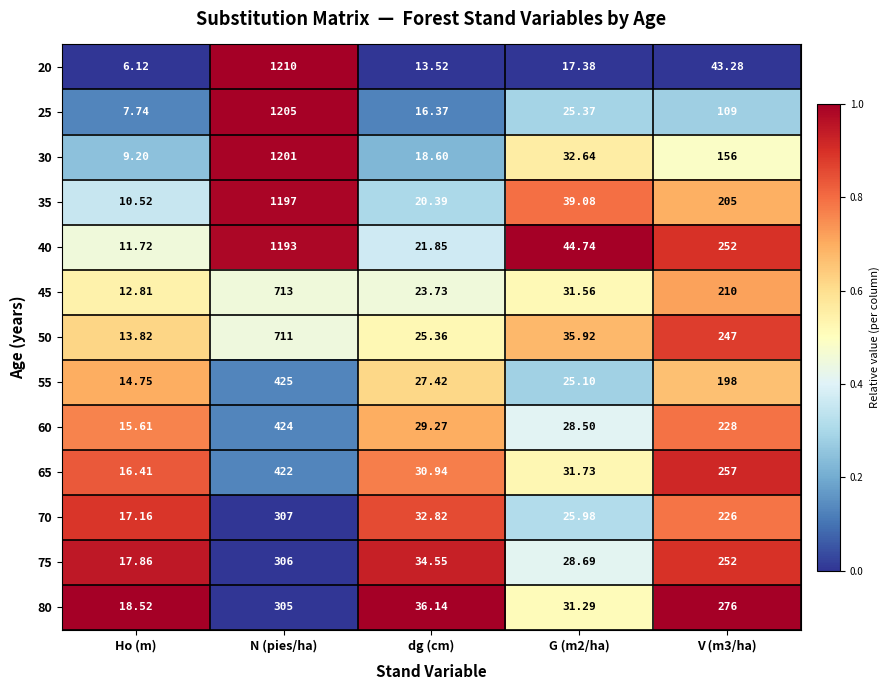

Between Ho (m) and V (m3/ha), which series saw the biggest shift?

80